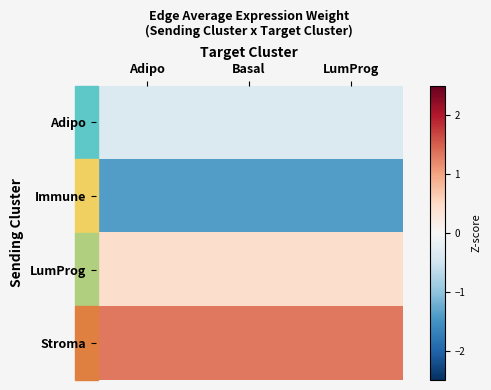

Reading left to right, list all the values displayed in this chart.

Adipo: Adipo=-0.4	Basal=-0.4	LumProg=-0.4
Immune: Adipo=-1.4	Basal=-1.4	LumProg=-1.4
LumProg: Adipo=0.4	Basal=0.4	LumProg=0.4
Stroma: Adipo=1.3	Basal=1.3	LumProg=1.3